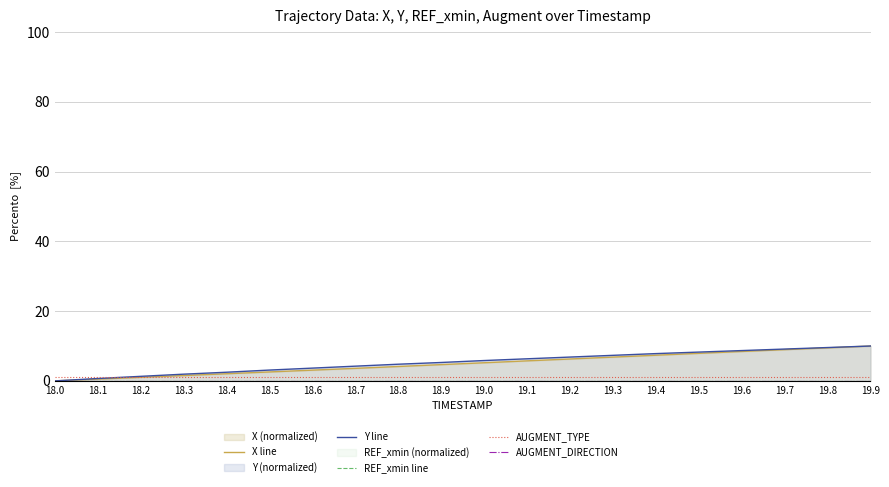

What is the label of the 19th point from the left?

19.8